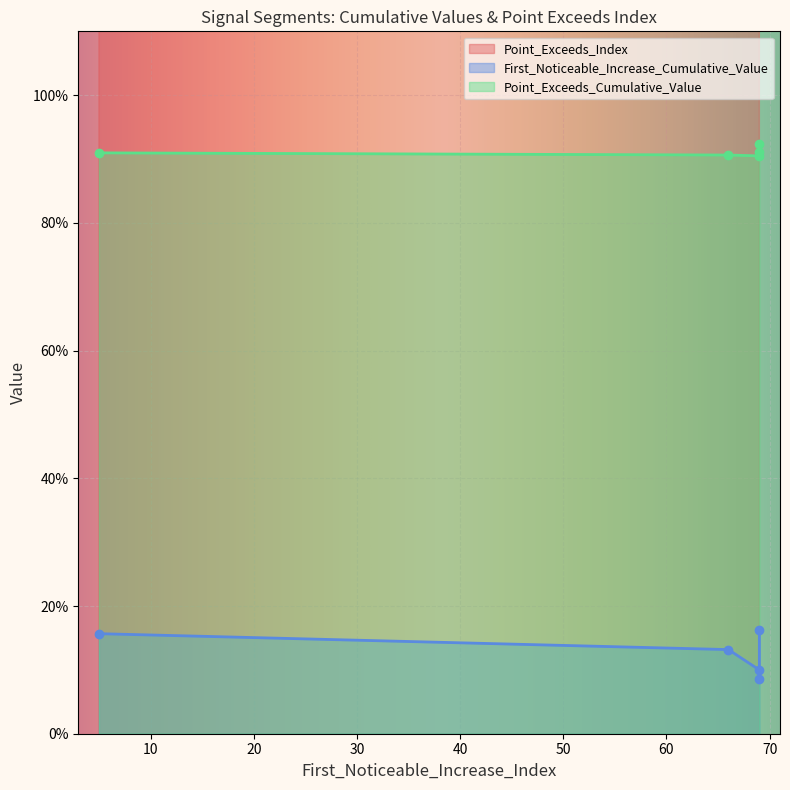

What is the value of the Point_Exceeds_Cumulative_Value point at the 1st from the left?

0.9